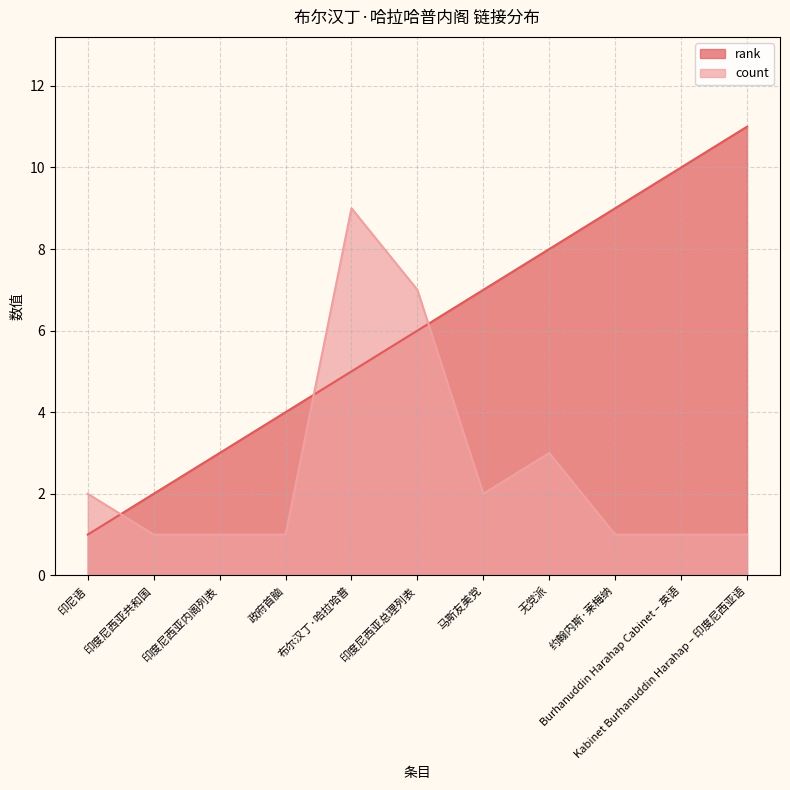

What is the total value across all series at 印度尼西亚总理列表?

13